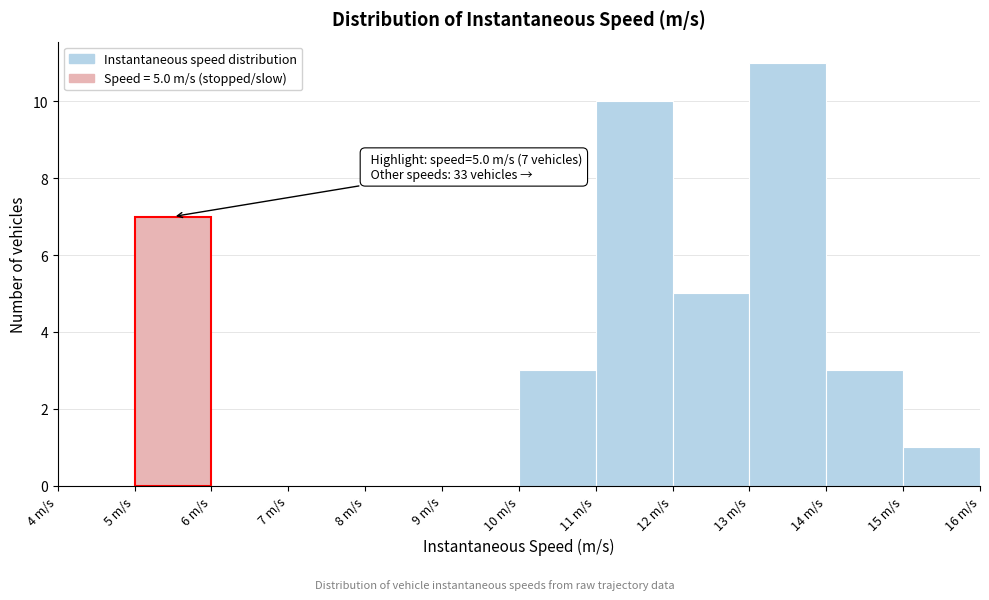

Which range on the x-axis has the tallest bar?

13 to 14